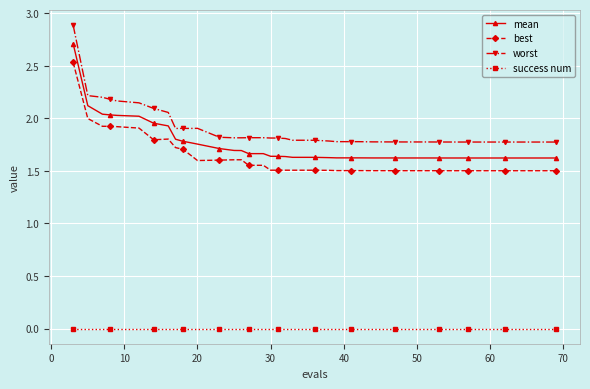

True or false: best and mean intersect in this chart.

False